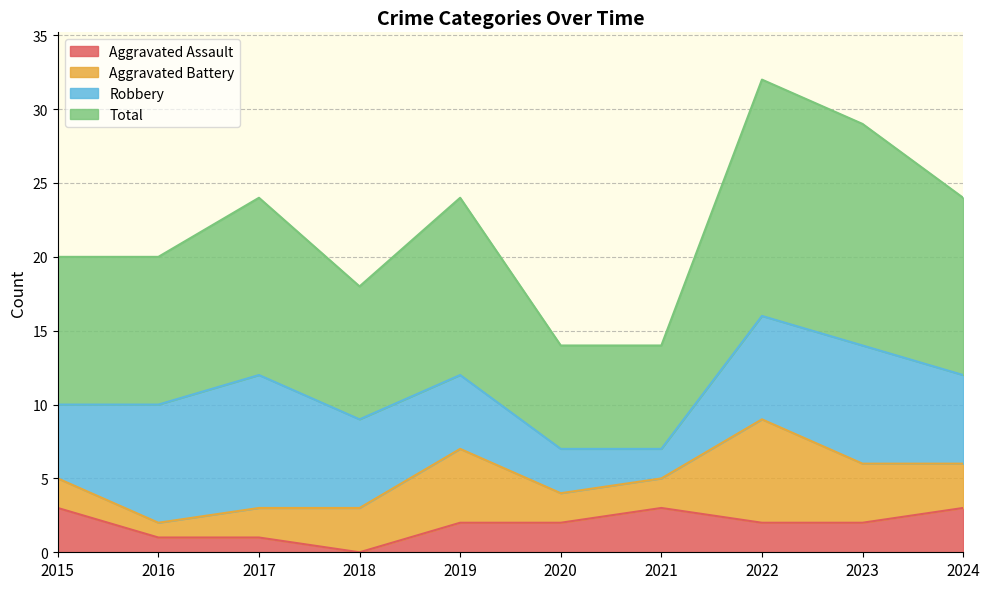

What is the value of the Total point at the 9th from the left?

29